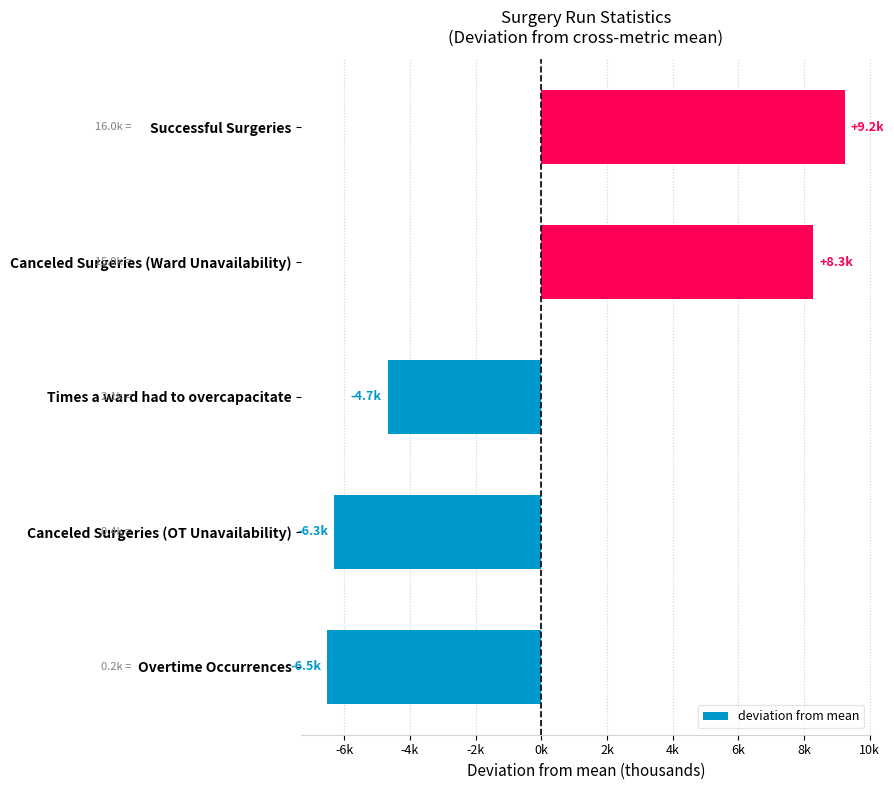

List the labels in order of value, largest first.

Successful Surgeries, Canceled Surgeries (Ward Unavailability), Times a ward had to overcapacitate, Canceled Surgeries (OT Unavailability), Overtime Occurrences